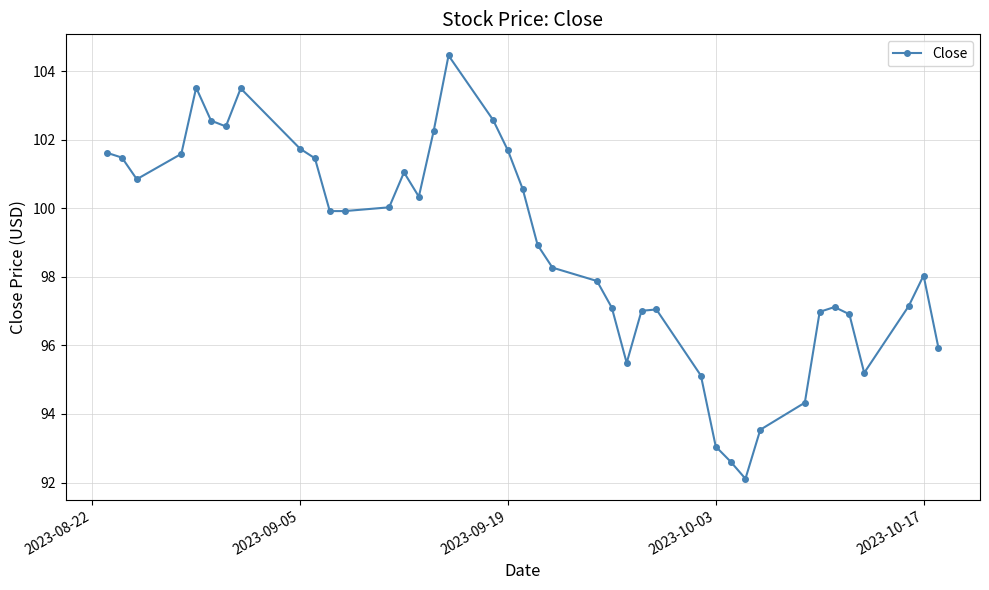

How many points are higher than both their immediate neighbors (excluding endpoints)?

7